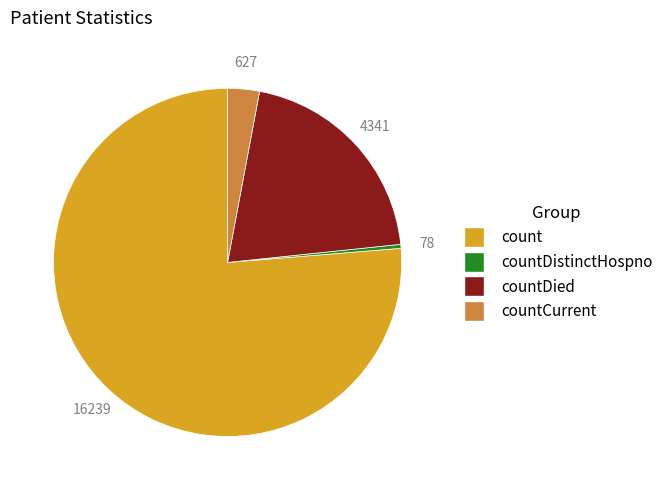

Which slice is the smallest?

countDistinctHospno